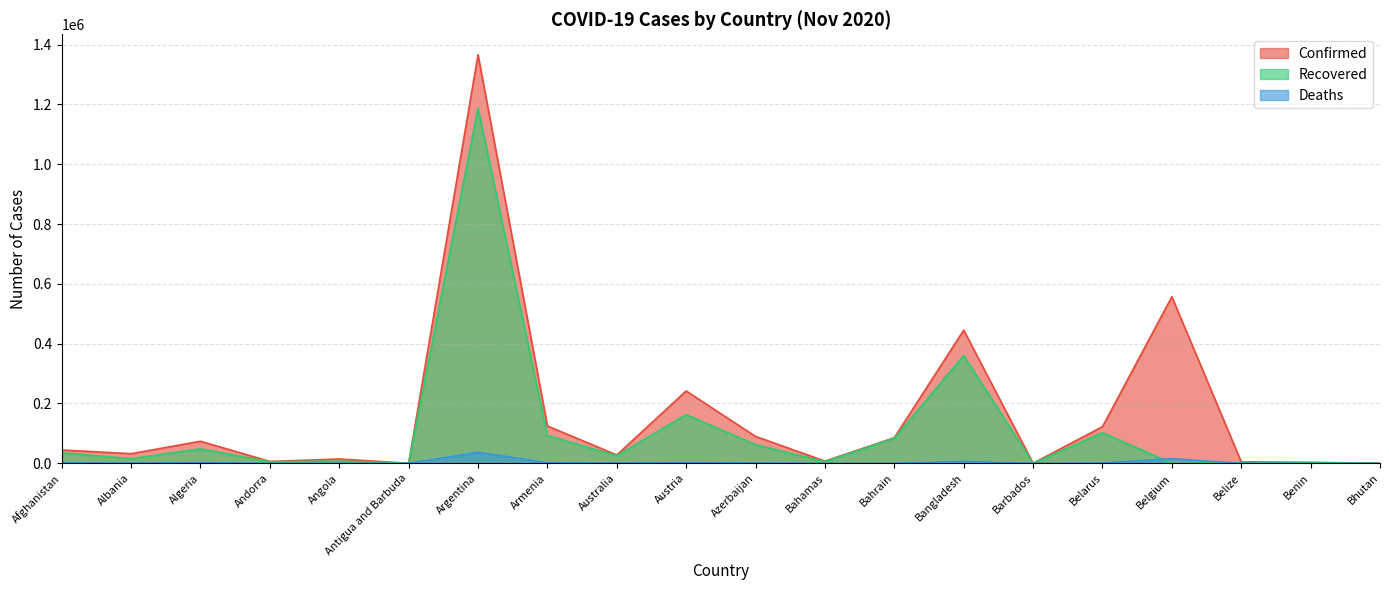

True or false: Confirmed and Recovered intersect in this chart.

False